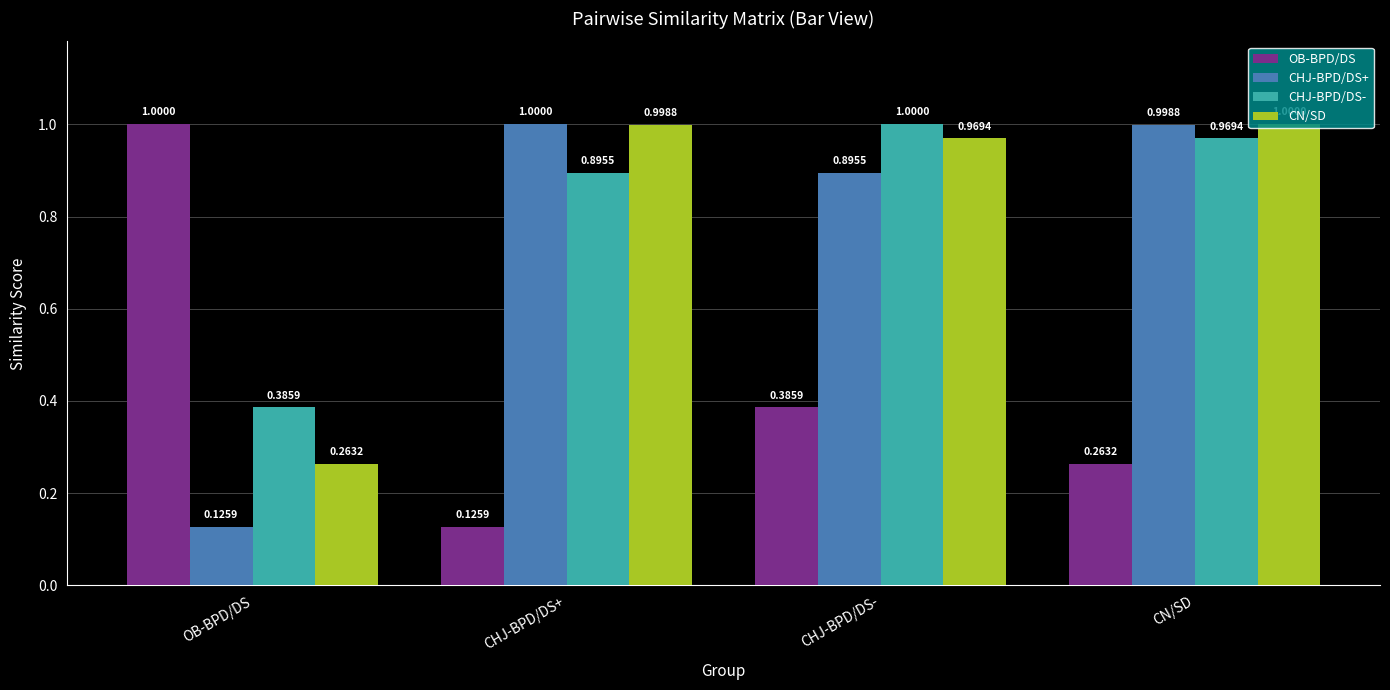

How many bars are there in total?

16